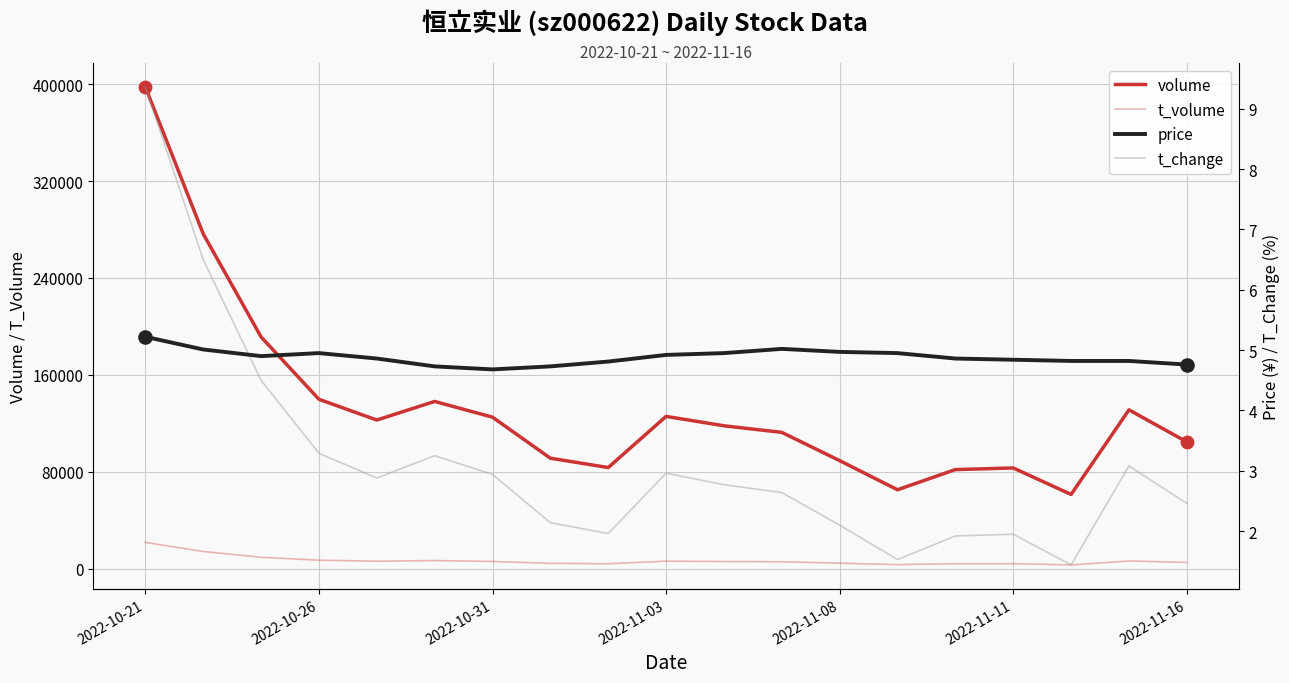

Which series contains the lowest Y value?

t_change